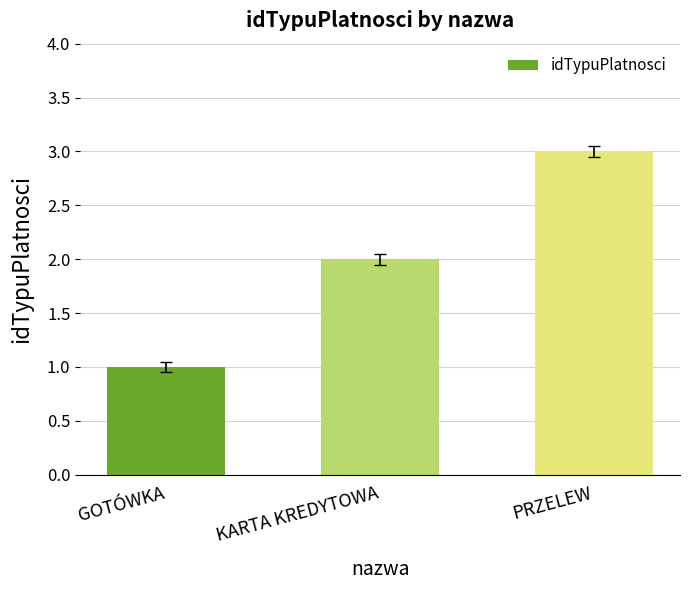

Rank the categories by value from highest to lowest.

PRZELEW, KARTA KREDYTOWA, GOTÓWKA